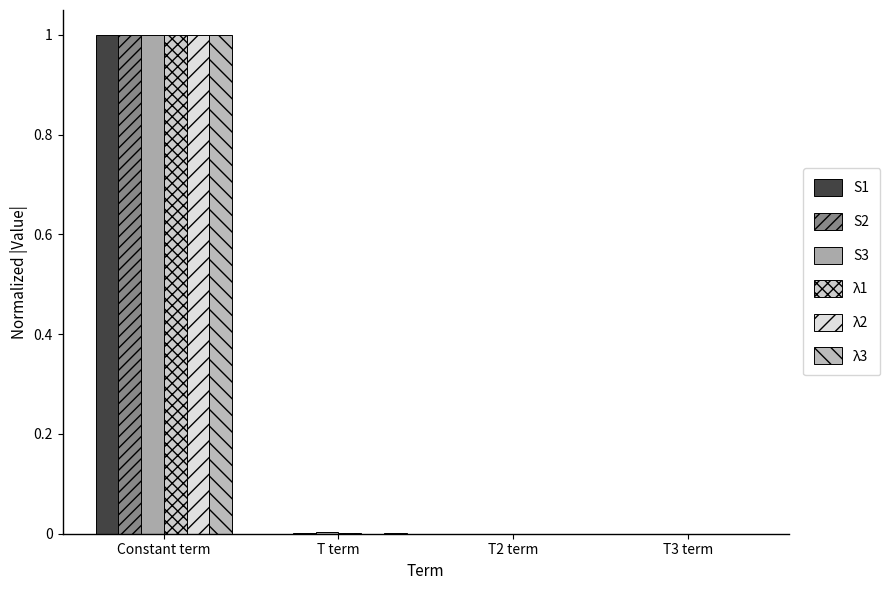

The S2 series shows 0.0 at T3 term. True or false?

True